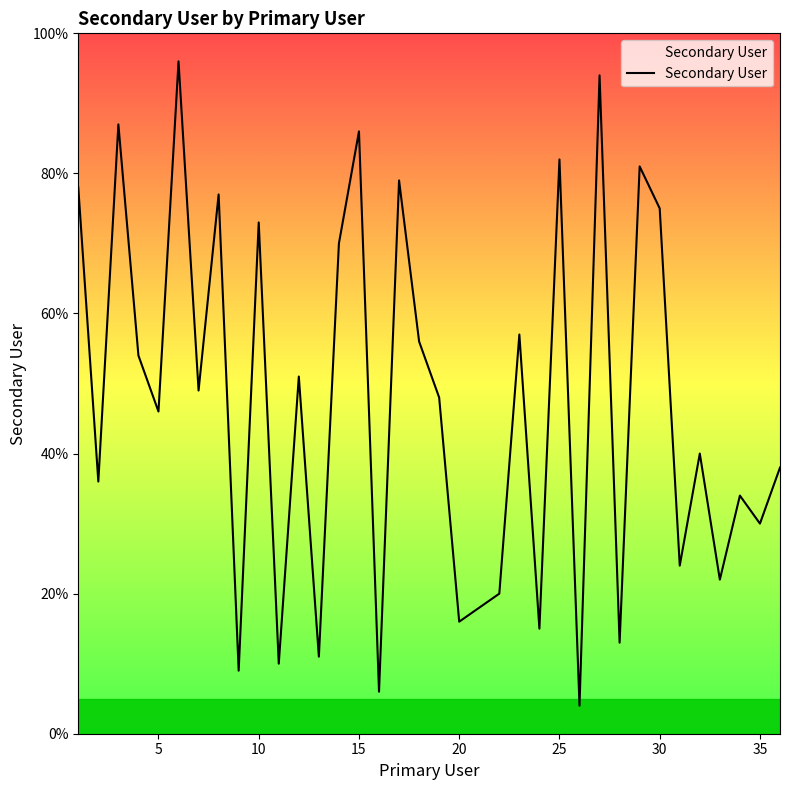

What is the minimum value shown in the chart?

4